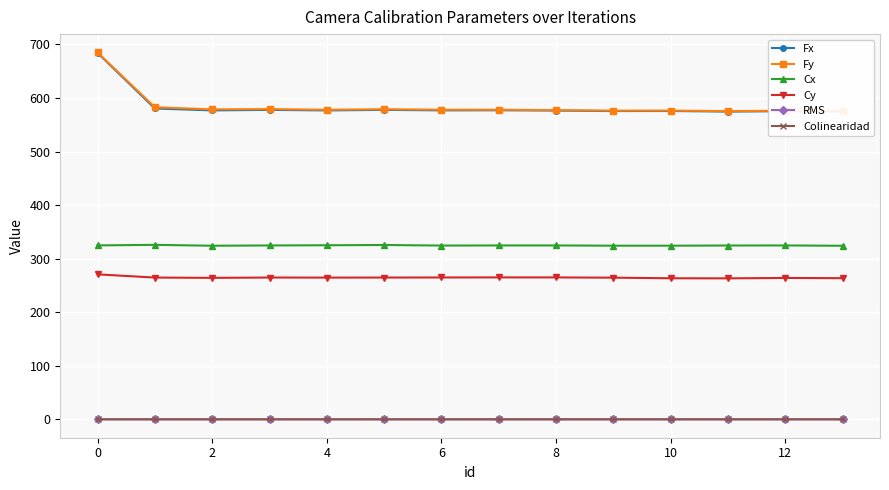

True or false: RMS and Cy intersect in this chart.

False